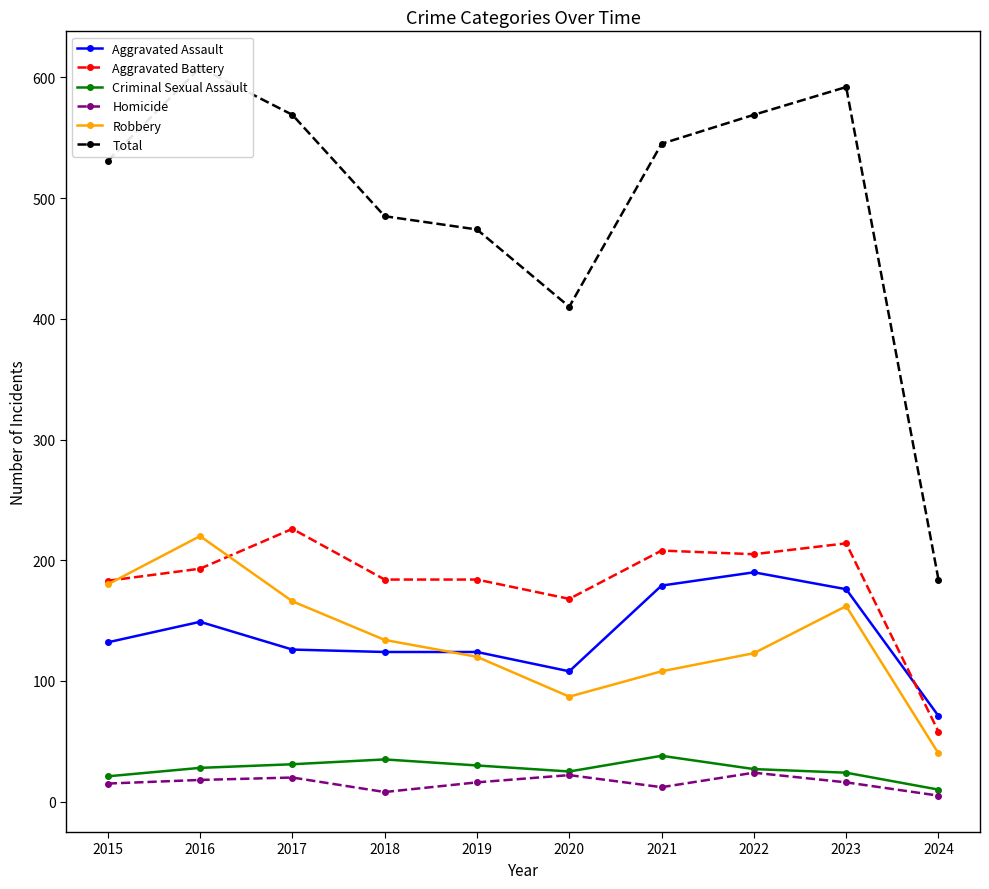

Rank the series at 2018 from lowest to highest value.

Homicide, Criminal Sexual Assault, Aggravated Assault, Robbery, Aggravated Battery, Total